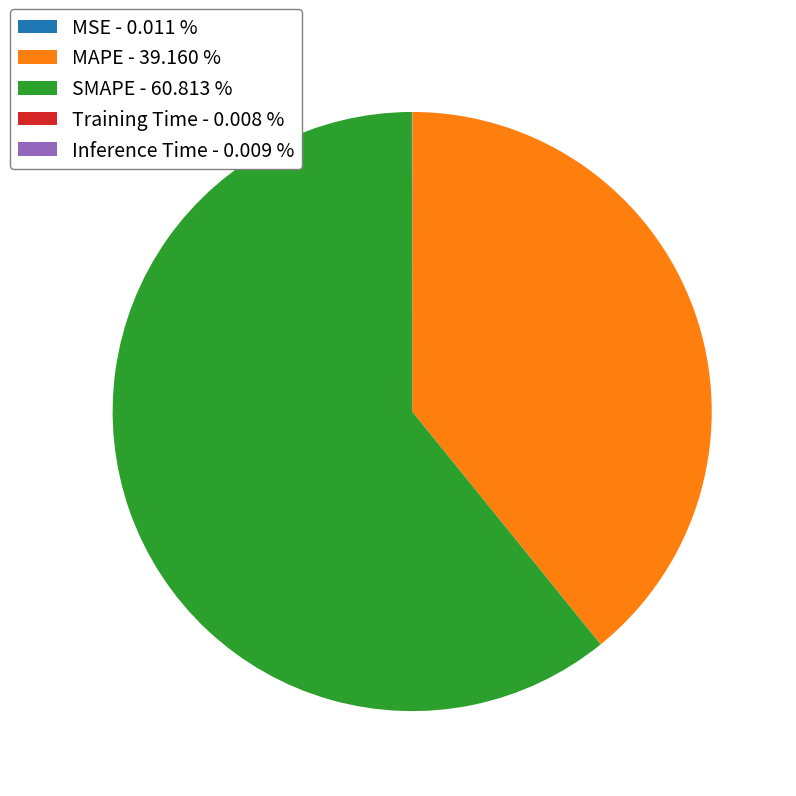

Is there a majority slice in this chart?

Yes